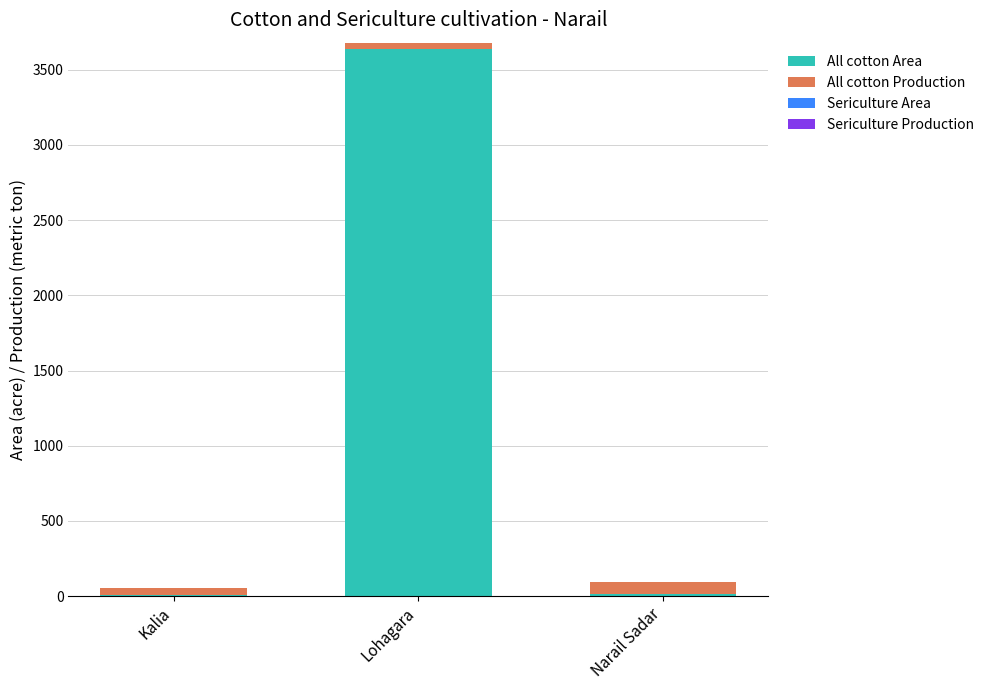

At which category is the sum across all series the highest?

Lohagara